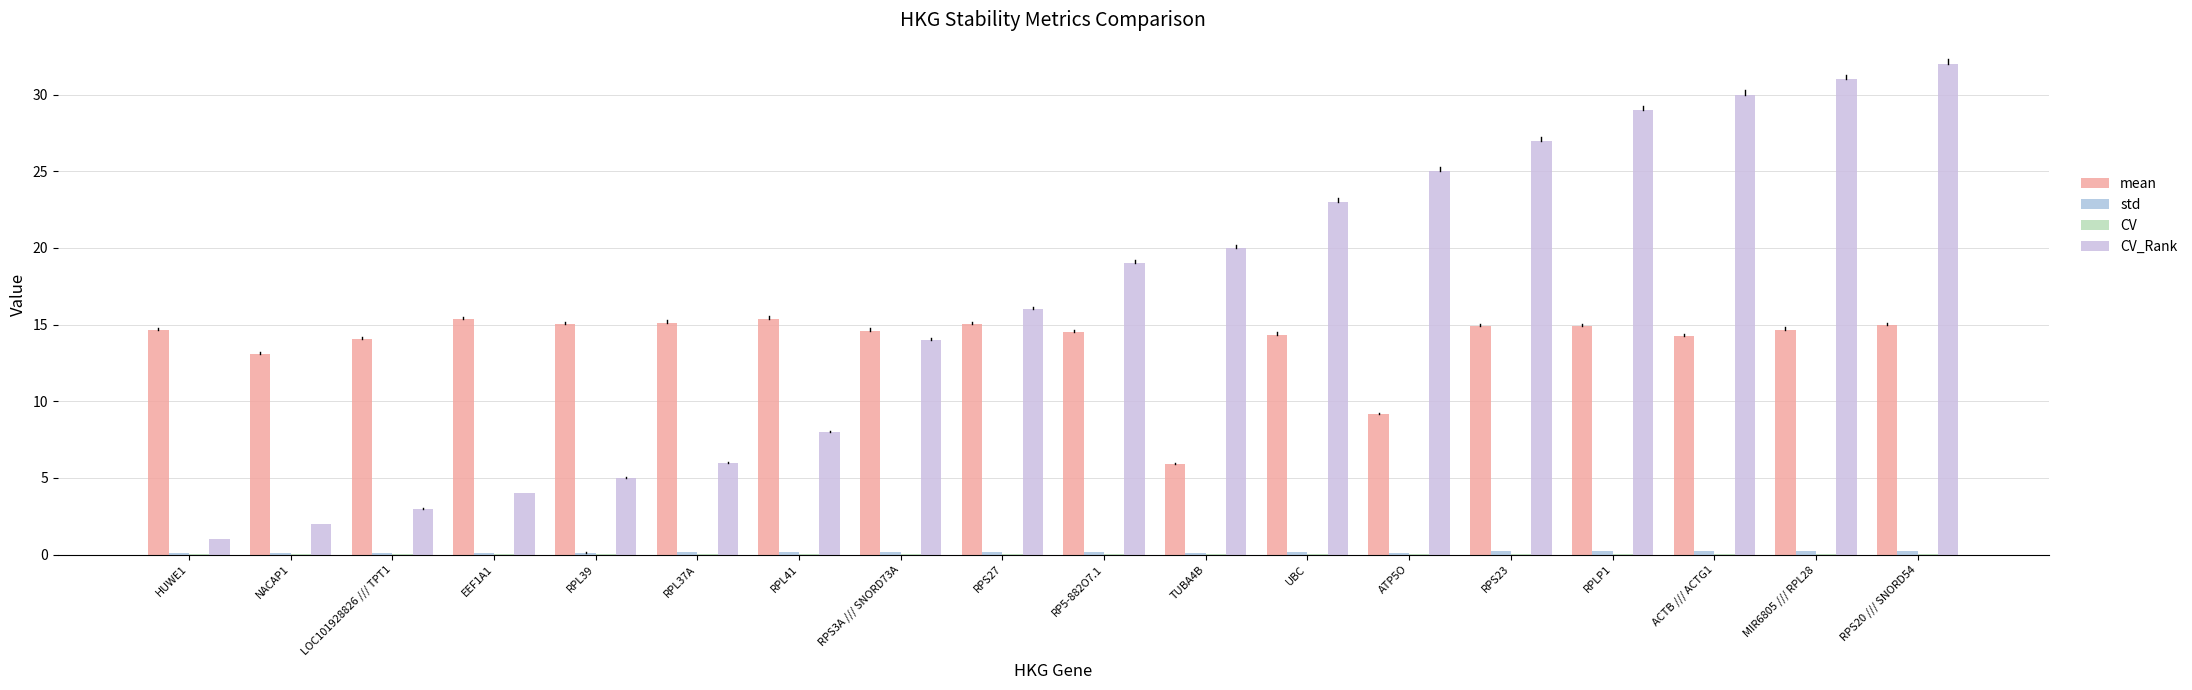

Which series has the largest total across all categories?

CV_Rank